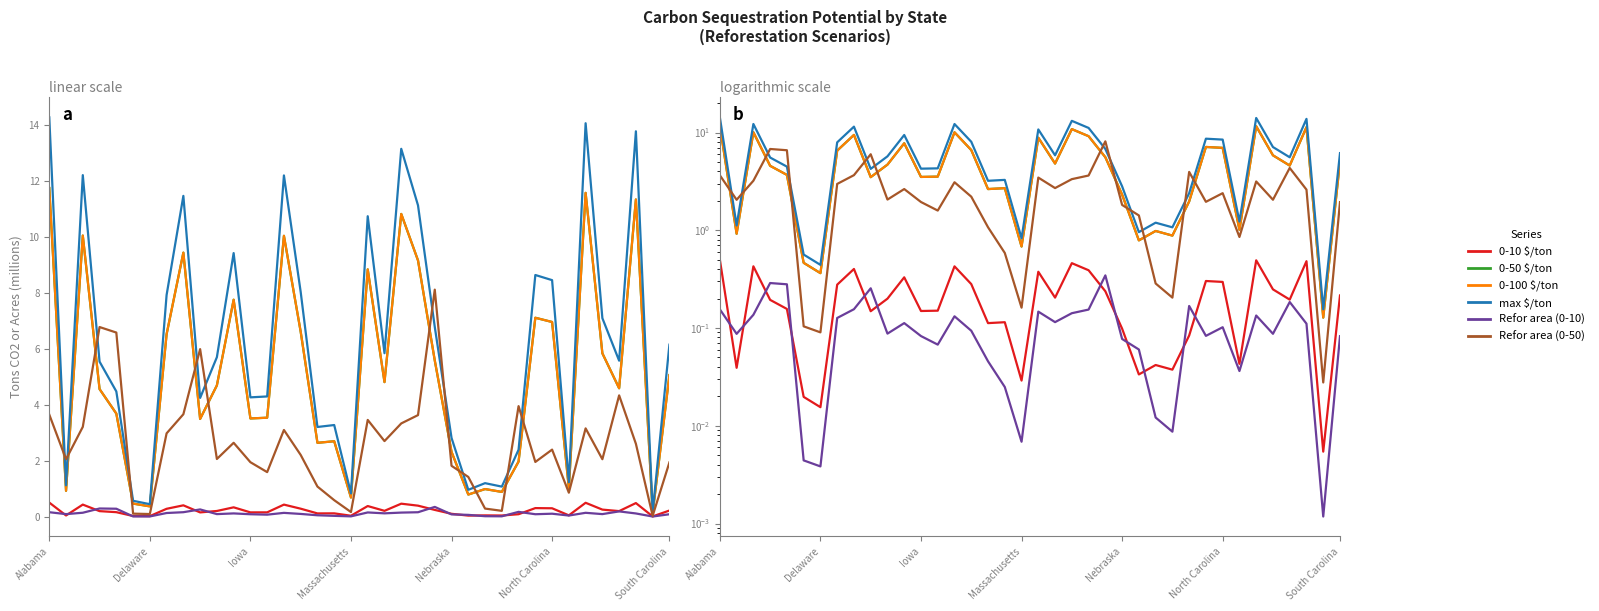

How many values in the 0-100 $/ton series exceed 4?

21